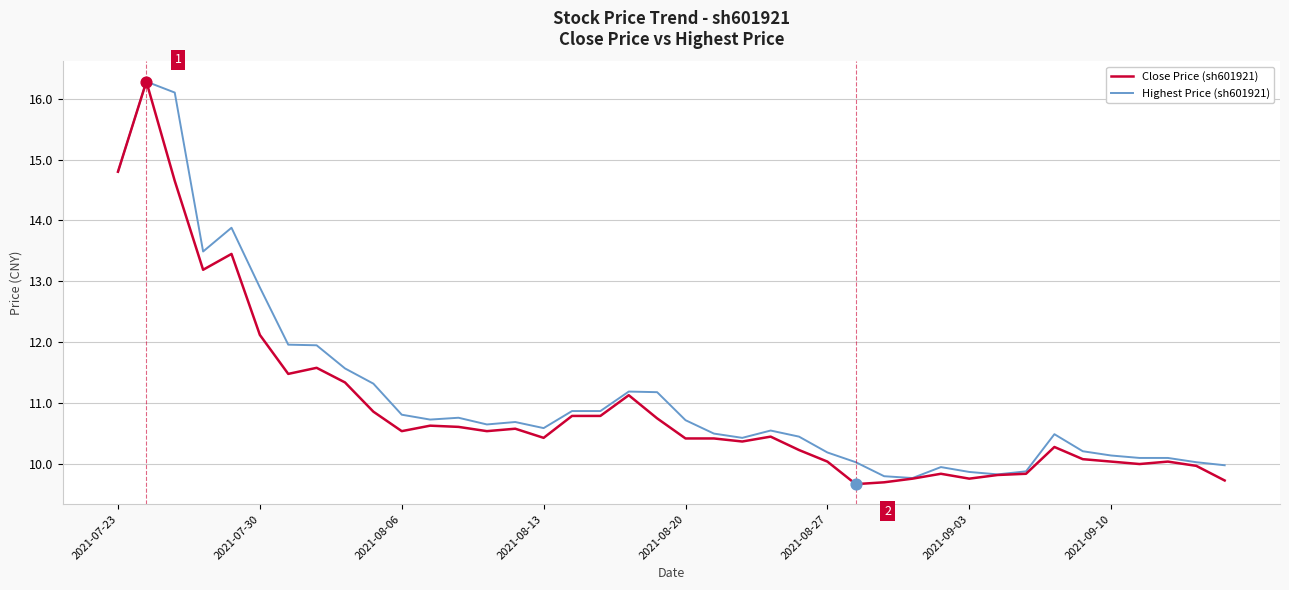

What are all the series names shown in the legend?

Close Price (sh601921), Highest Price (sh601921)